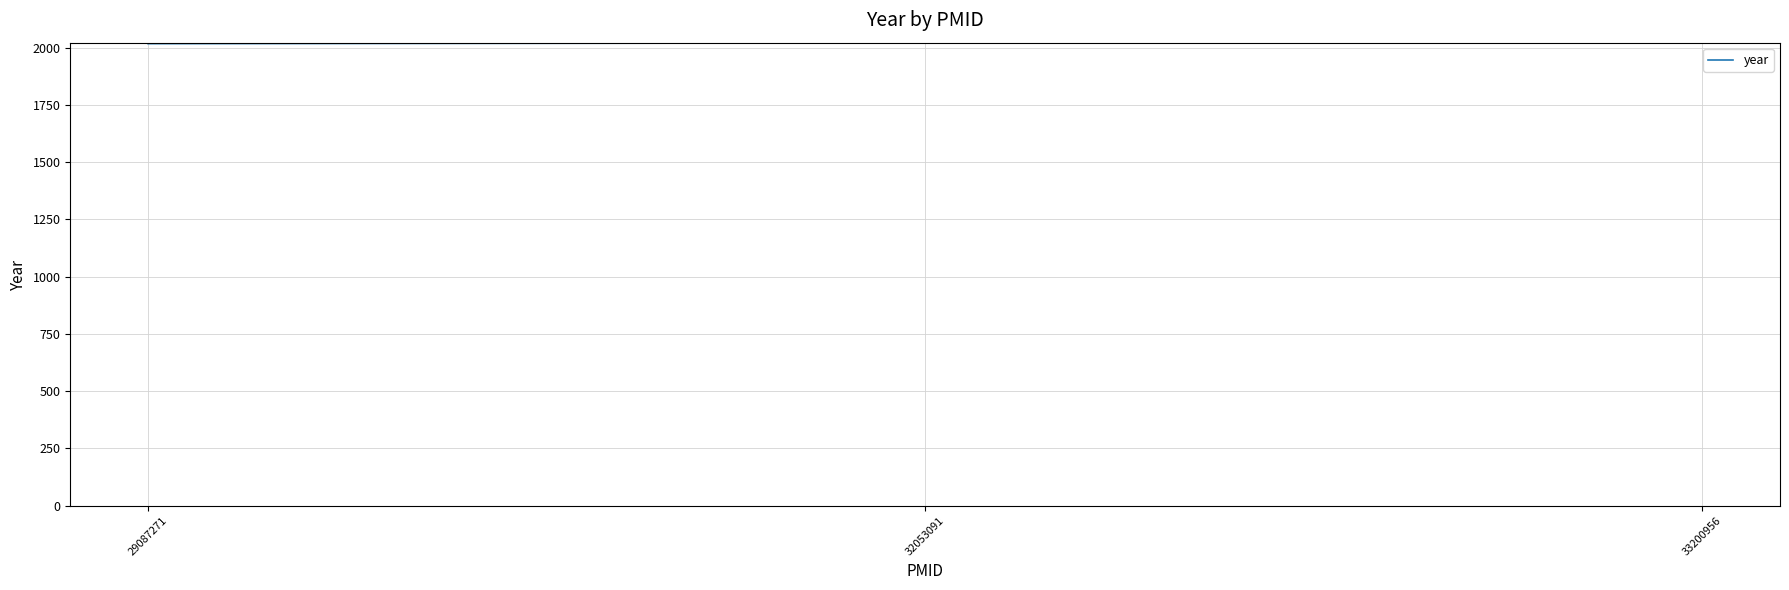

What is the difference between the maximum and second lowest values?

1